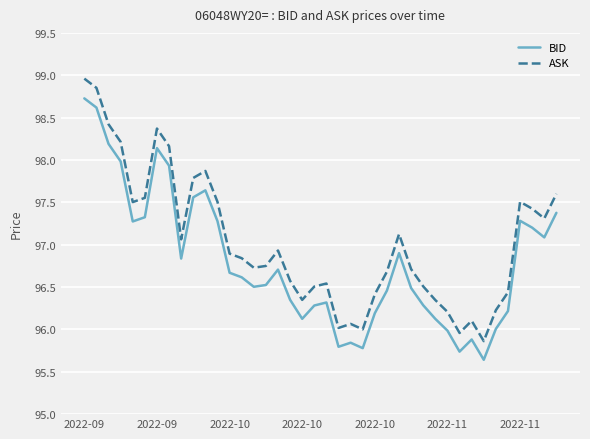

Which series has the largest range (max minus min)?

ASK